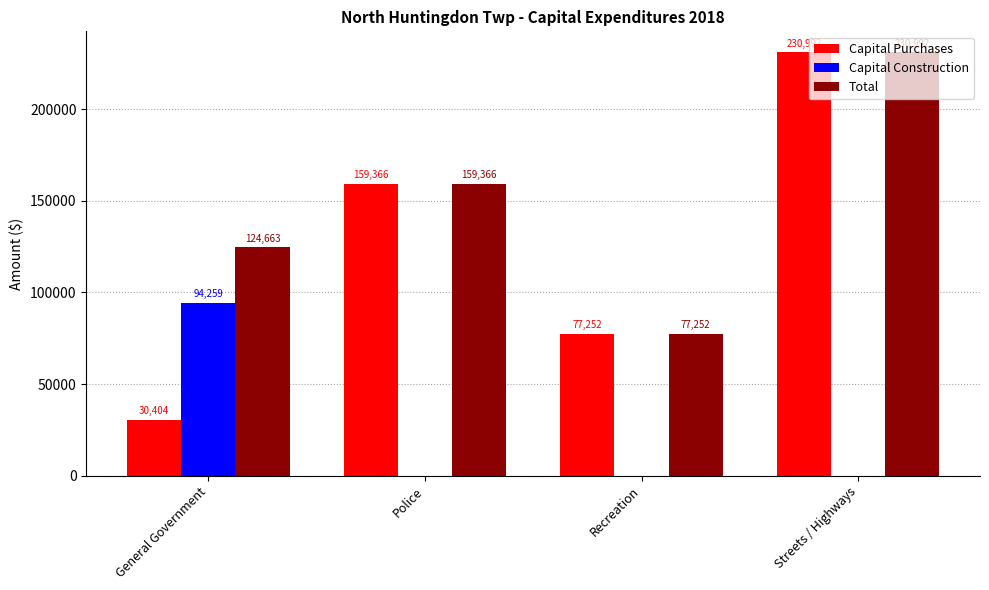

What is the sum of the Total values at Police and Streets / Highways?

390358